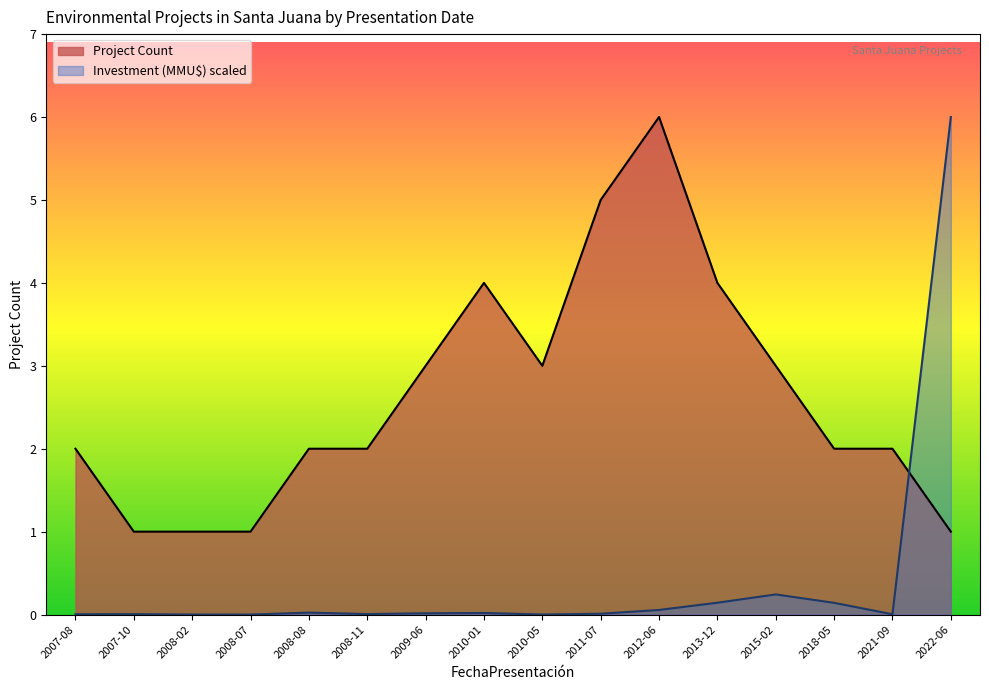

What is the label of the 13th point from the left?

2015-02